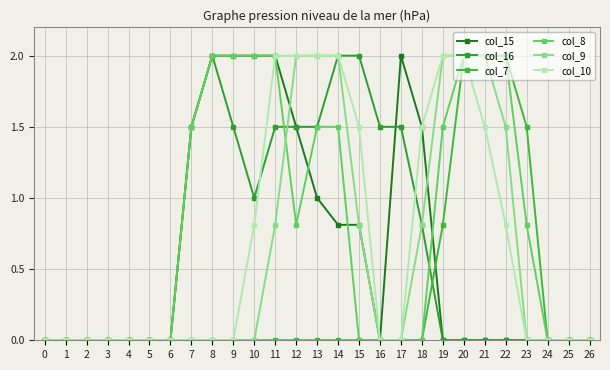

At which label is col_10 closest to 1?

10